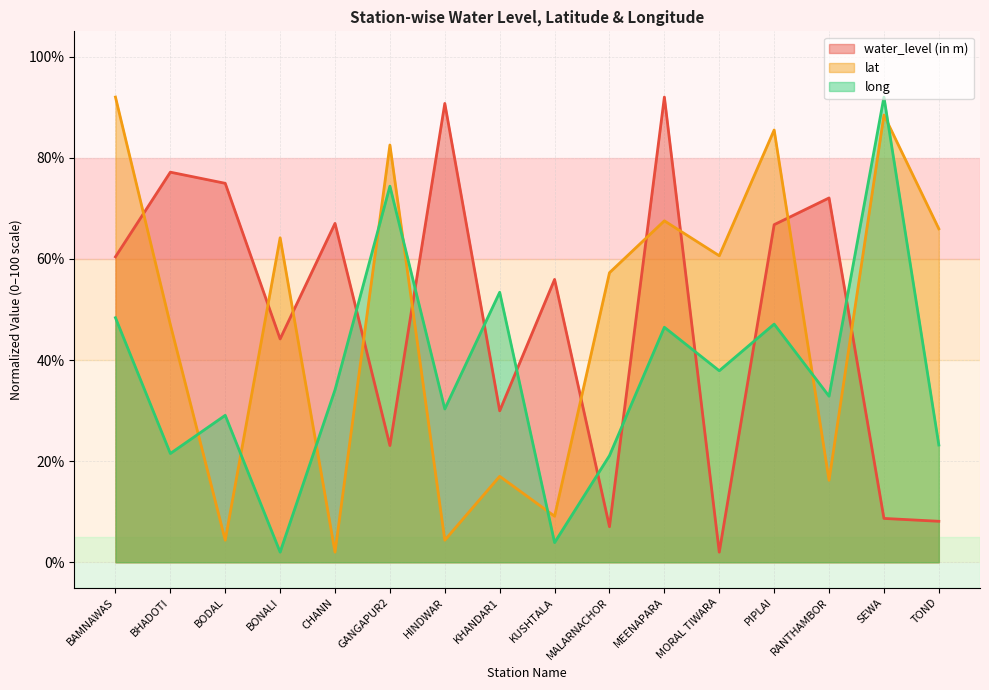

At which label does lat reach its minimum?

CHANN